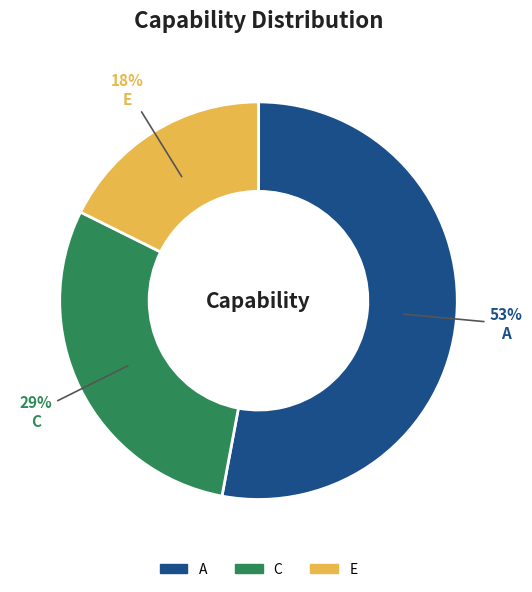

Which has a higher value, E or A?

A